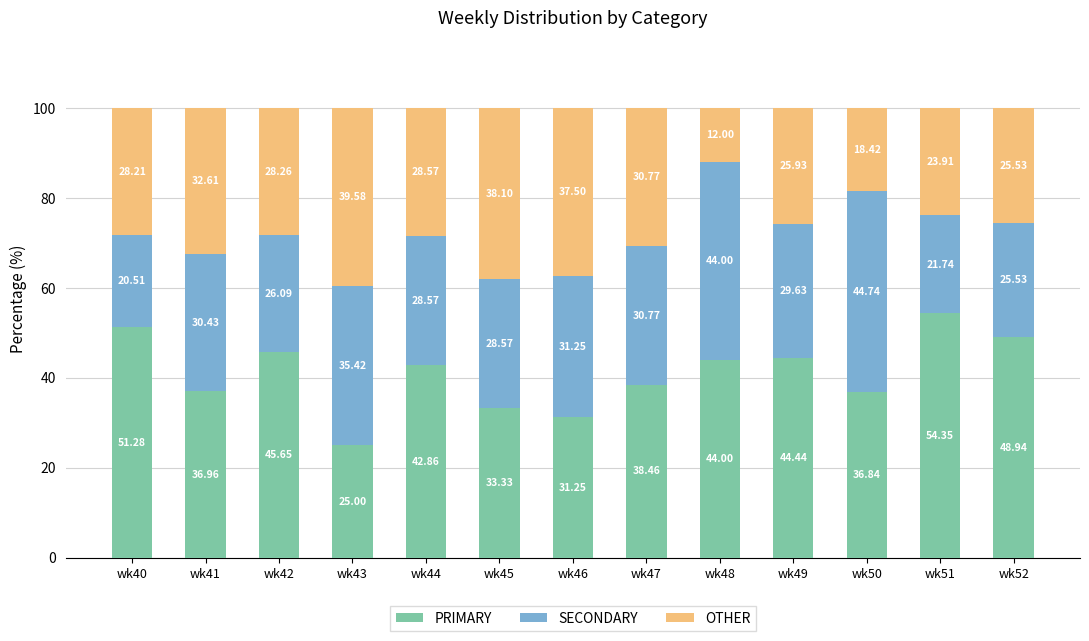

What is the difference between the second highest and second lowest values in the PRIMARY series?

20.0